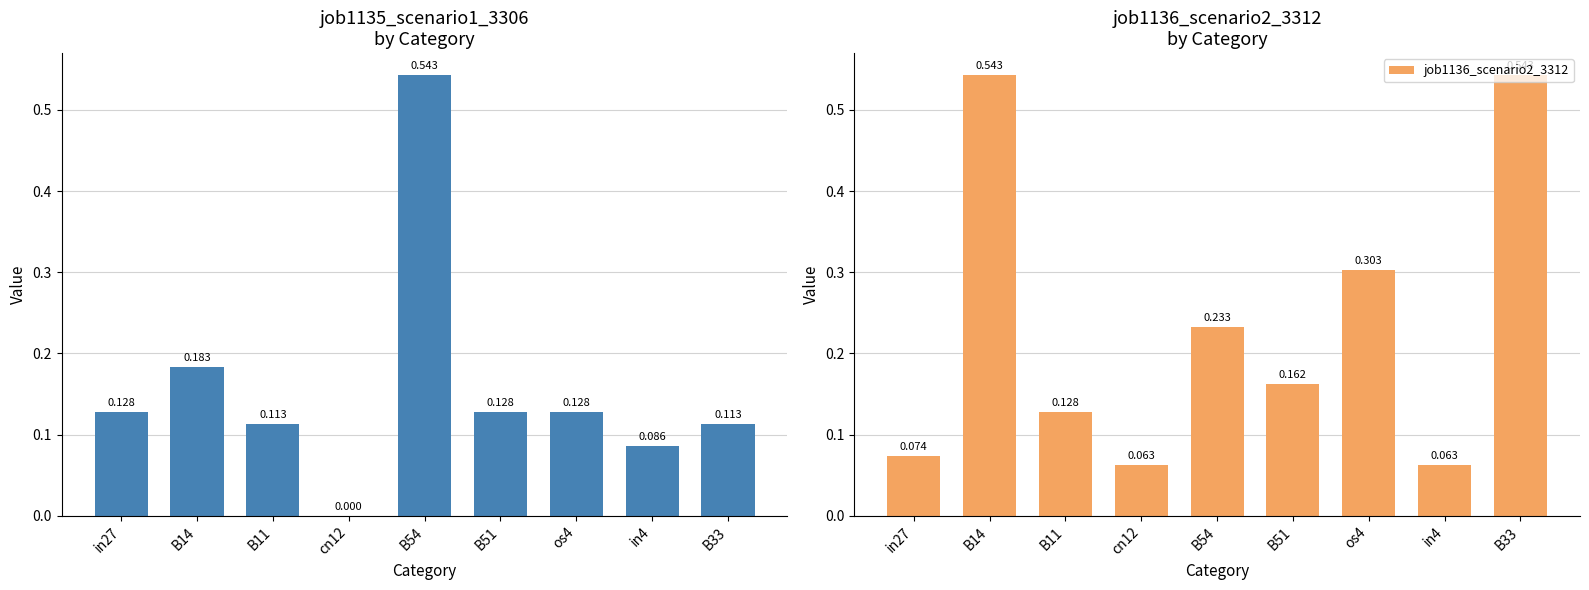

Is it true that job1136_scenario2_3312 equals 0.0 at in4?

False